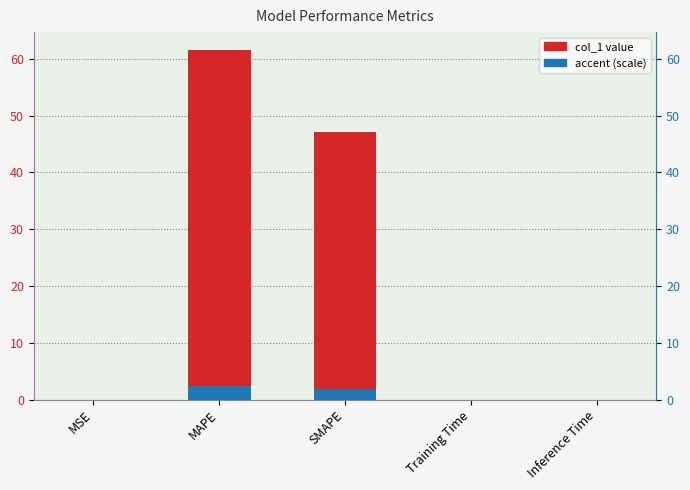

Rank the series by their average value, from lowest to highest.

accent, col_1